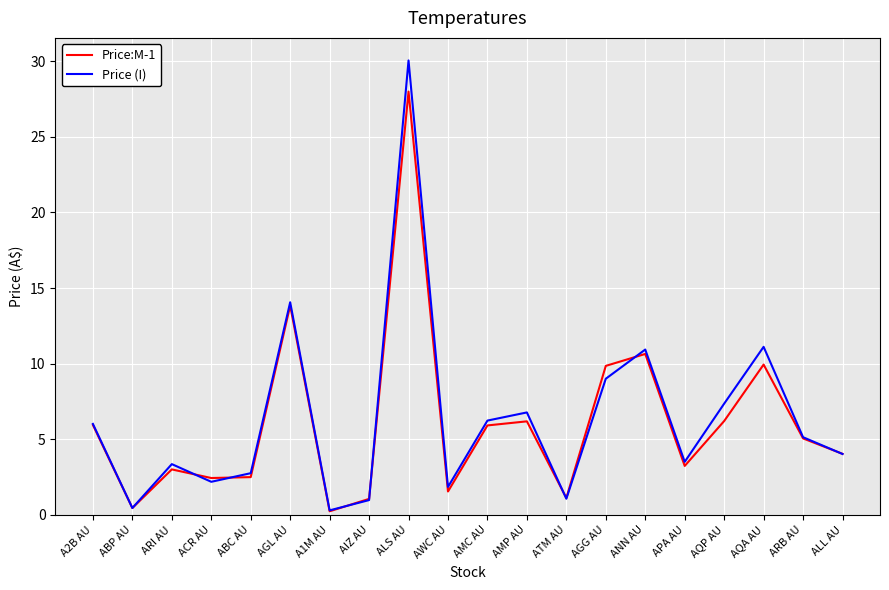

Which series has the widest spread of values?

Price (I)